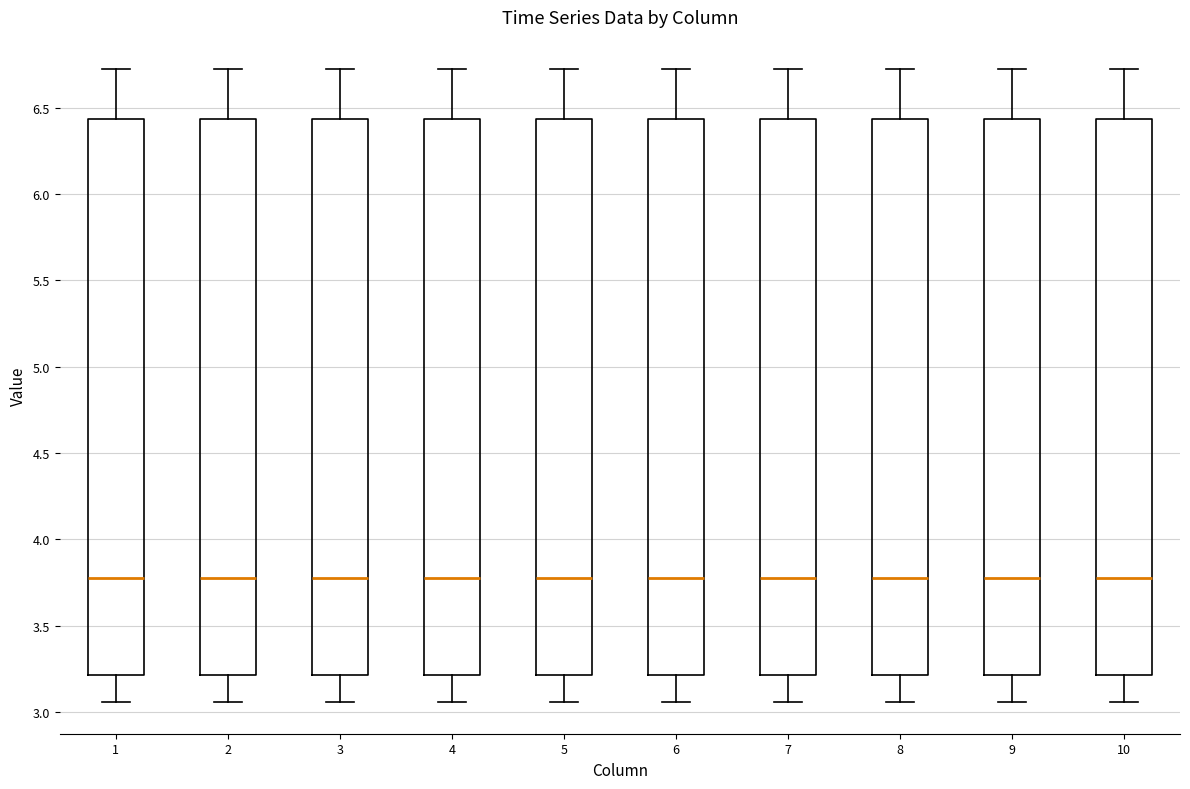

Reading left to right, transcribe this box plot: for each box, give where its median line is, the range the box spans, and where its two whiskers end, as read against the y-axis. The values are not printed on the chart, so give them approximately, as read against the axis.

1: median 3.80, box 3.20 to 6.45, whiskers 3.05 to 6.75
2: median 3.80, box 3.20 to 6.45, whiskers 3.05 to 6.75
3: median 3.80, box 3.20 to 6.45, whiskers 3.05 to 6.75
4: median 3.80, box 3.20 to 6.45, whiskers 3.05 to 6.75
5: median 3.80, box 3.20 to 6.45, whiskers 3.05 to 6.75
6: median 3.80, box 3.20 to 6.45, whiskers 3.05 to 6.75
7: median 3.80, box 3.20 to 6.45, whiskers 3.05 to 6.75
8: median 3.80, box 3.20 to 6.45, whiskers 3.05 to 6.75
9: median 3.80, box 3.20 to 6.45, whiskers 3.05 to 6.75
10: median 3.80, box 3.20 to 6.45, whiskers 3.05 to 6.75